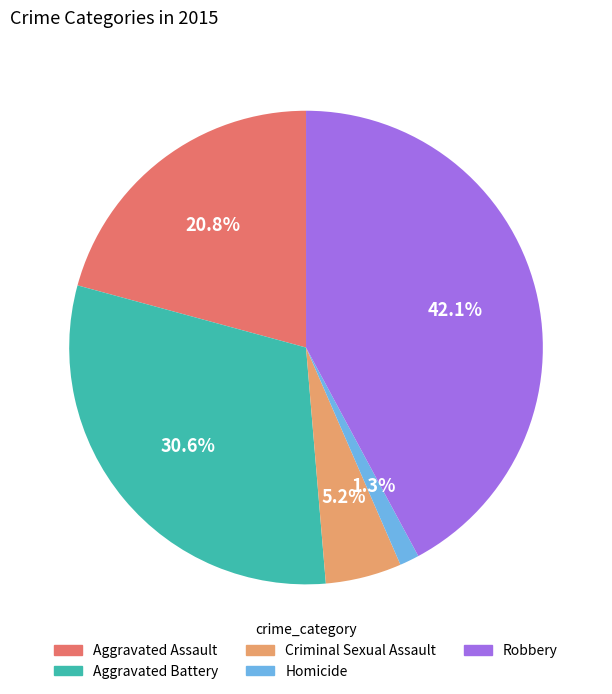

Is there a majority slice in this chart?

No